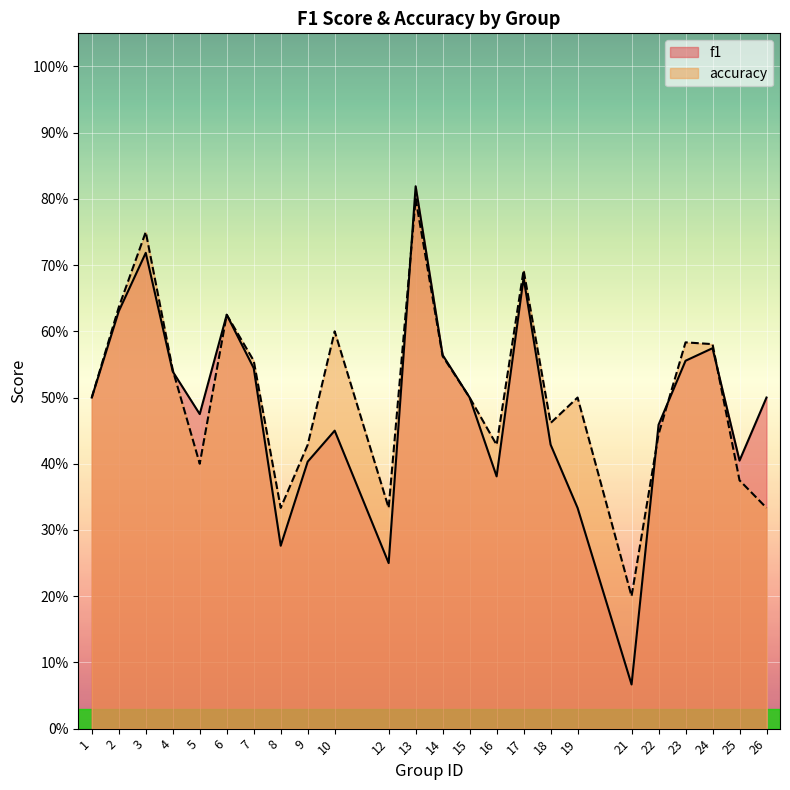

How many interior local peaks does the f1 series have?

6